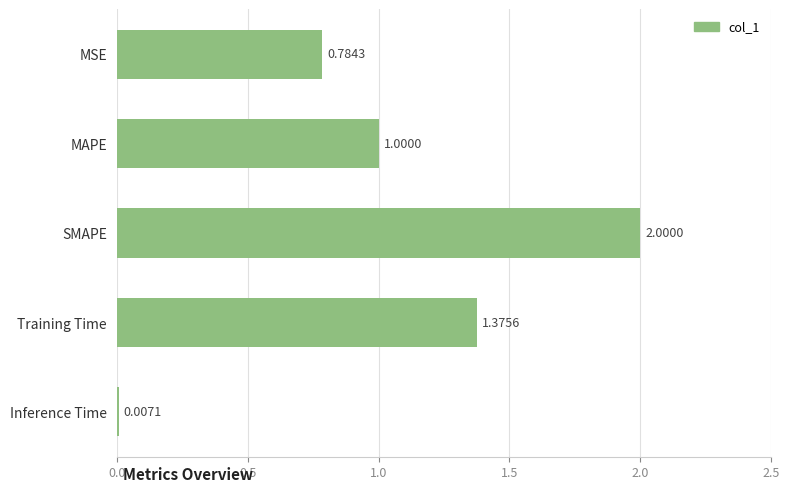

What is the sum of all values?

5.2